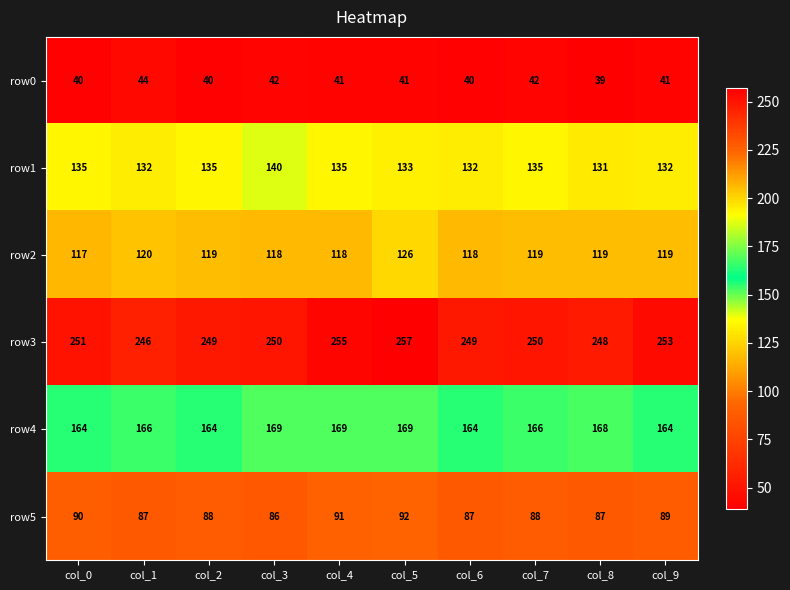

The row0 series shows 75 at col_3. True or false?

False